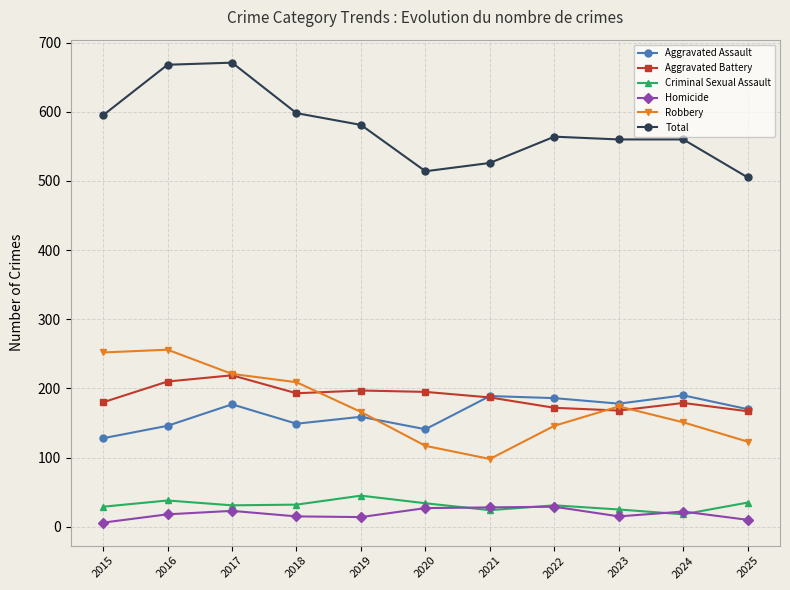

Which series has the largest range (max minus min)?

Total